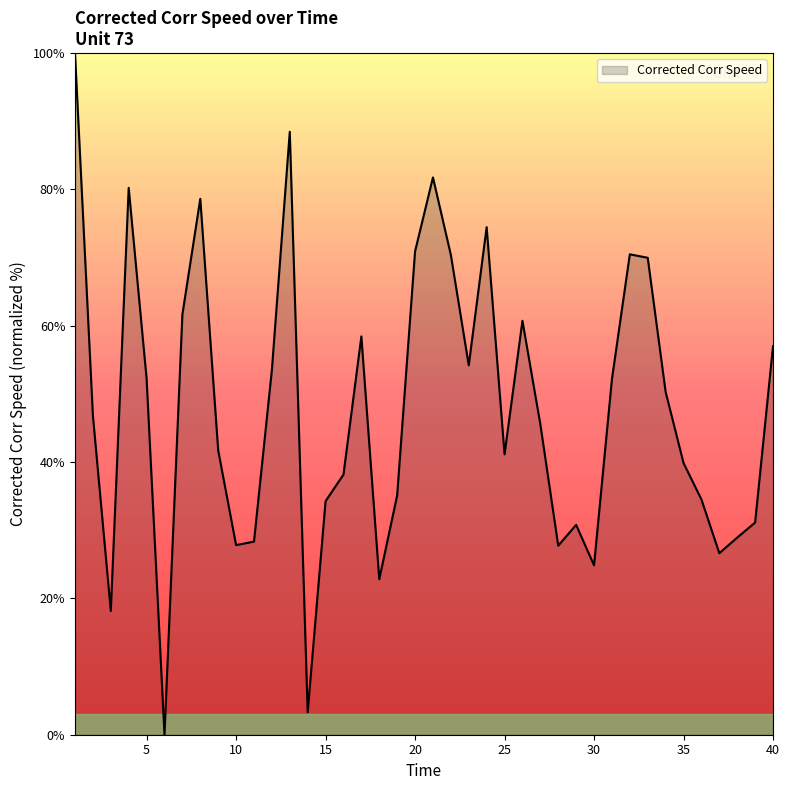

What is the greatest value displayed?

100.0